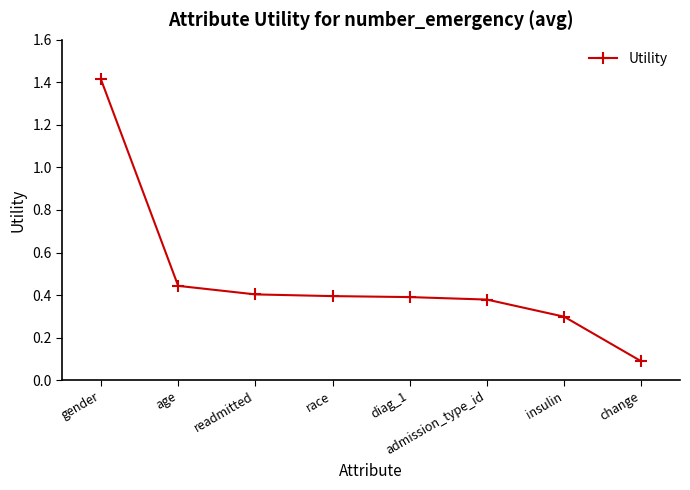

What is the sum of all values?

3.8